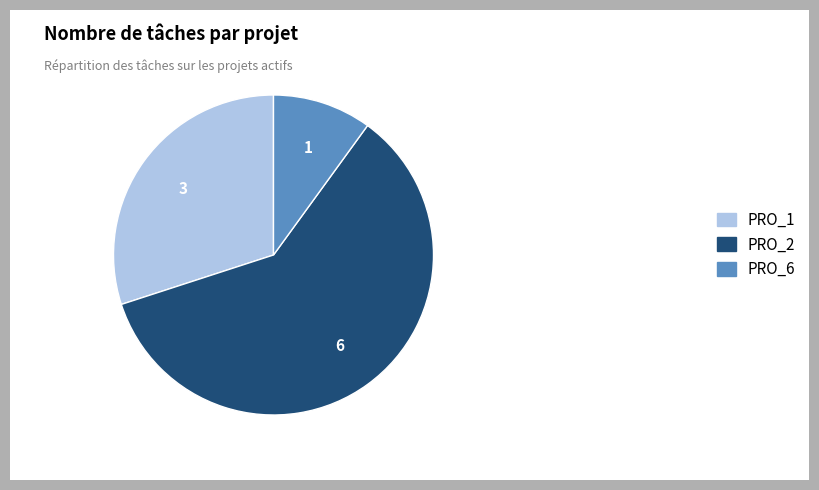

Do PRO_6 and PRO_2 together represent more than half of the pie?

Yes